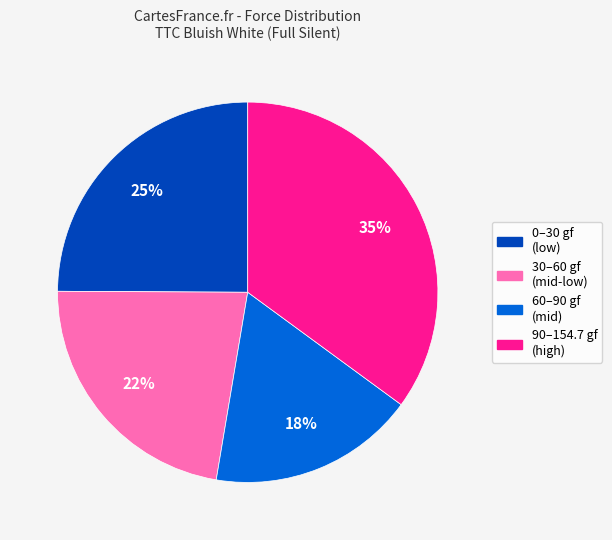

Is there a majority slice in this chart?

No